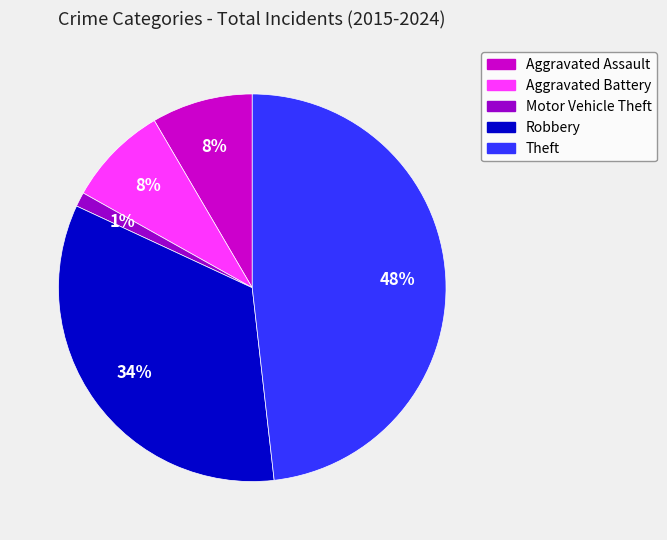

Which has a higher value, Motor Vehicle Theft or Theft?

Theft